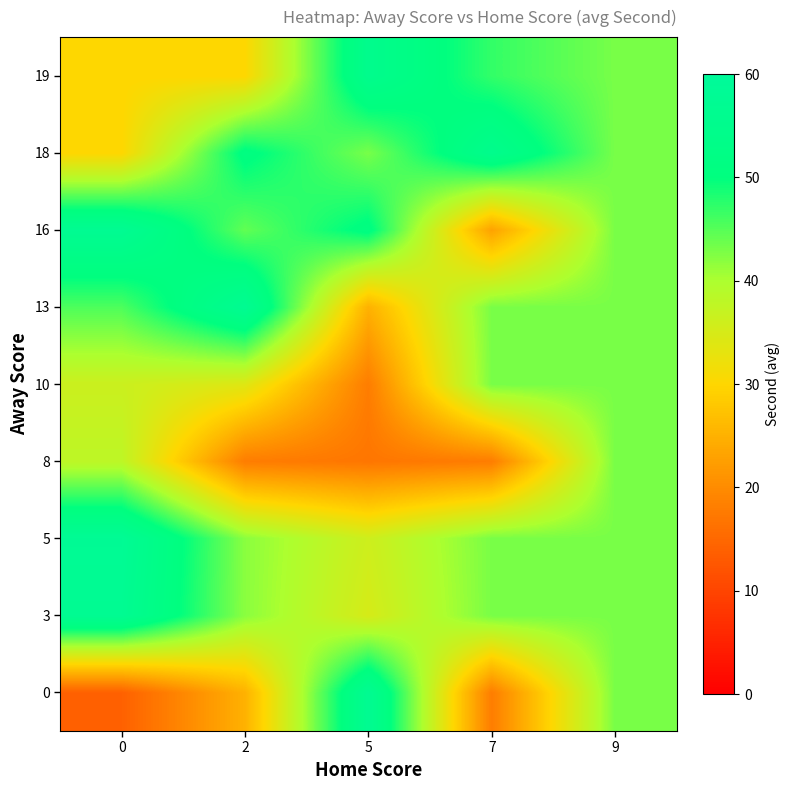

At how many categories does at least one series exceed 19?

5